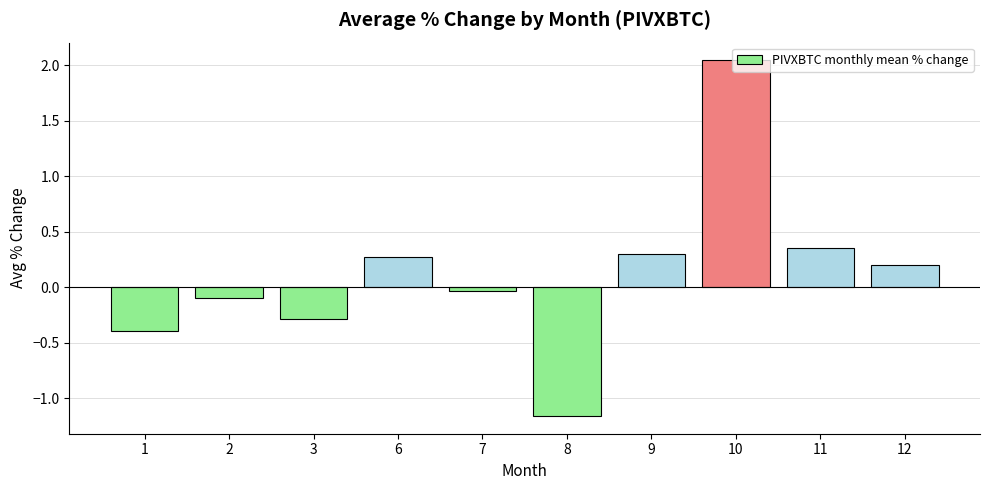

What is the value of the 1st bar from the left?

-0.4